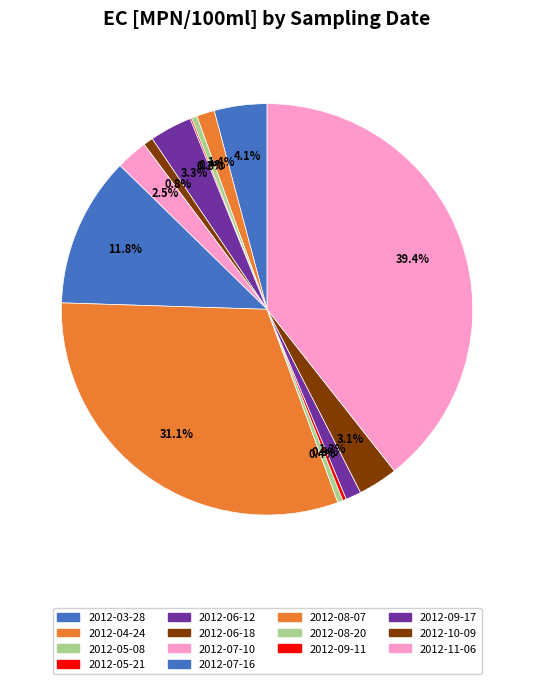

Is it true that 2012-08-07 is 31% of the pie?

True